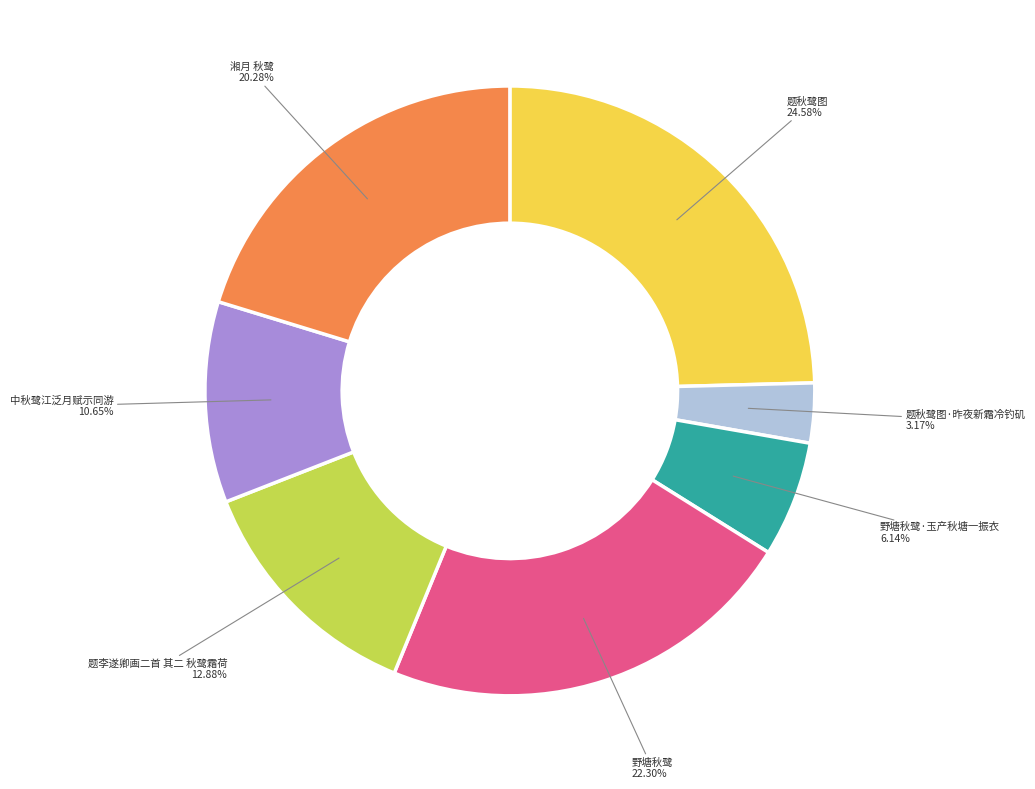

Does any single category account for the majority?

No